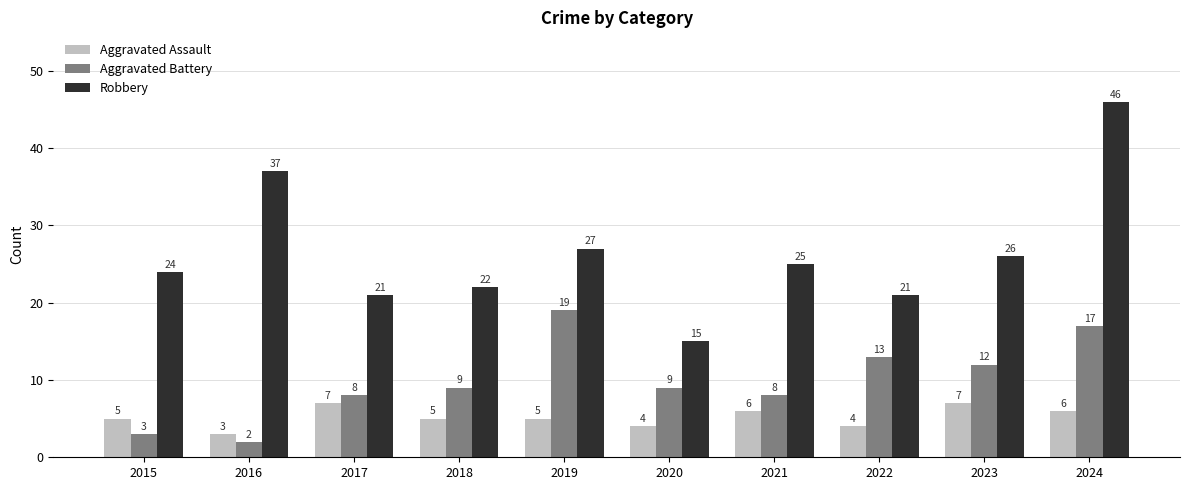

Does the chart contain any negative values?

No